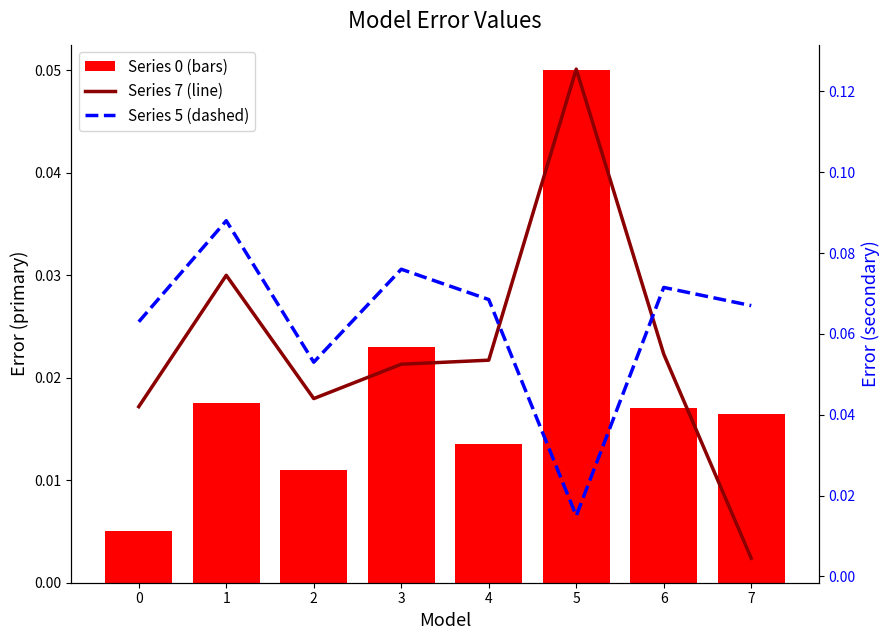

What is the difference between the maximum and minimum values in the Series 5 (dashed) series?

0.1